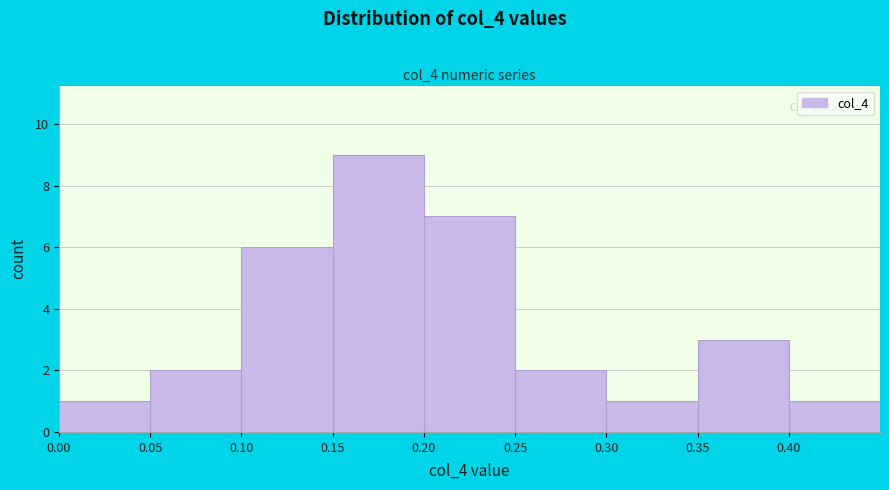

Which range on the x-axis has the tallest bar?

0.15 to 0.20